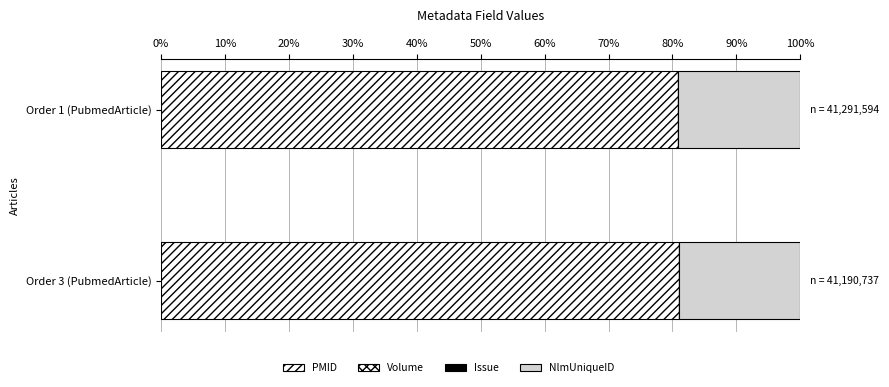

Count the number of categories in the chart.

2